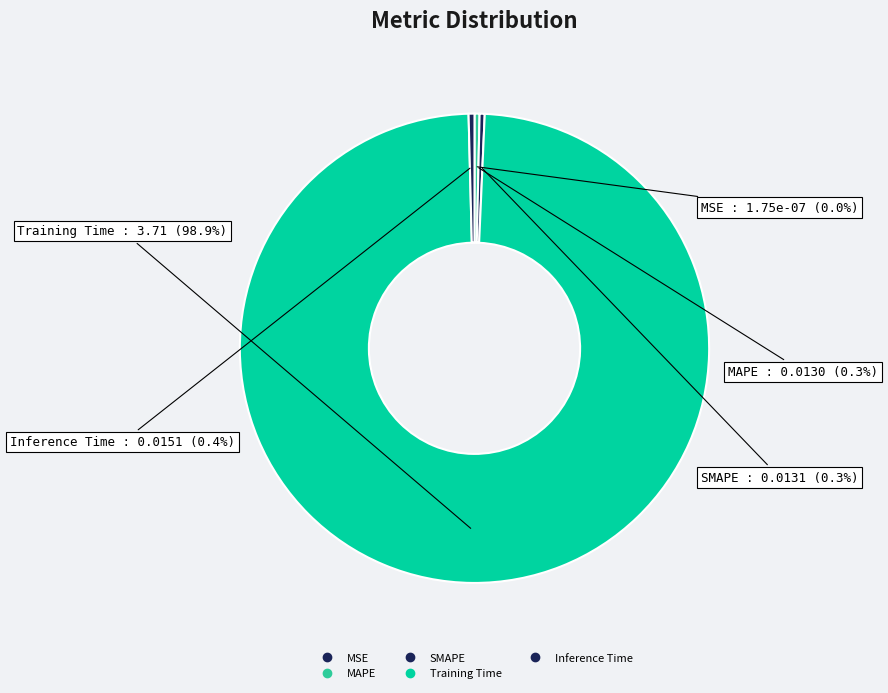

Which slice is the smallest?

MSE